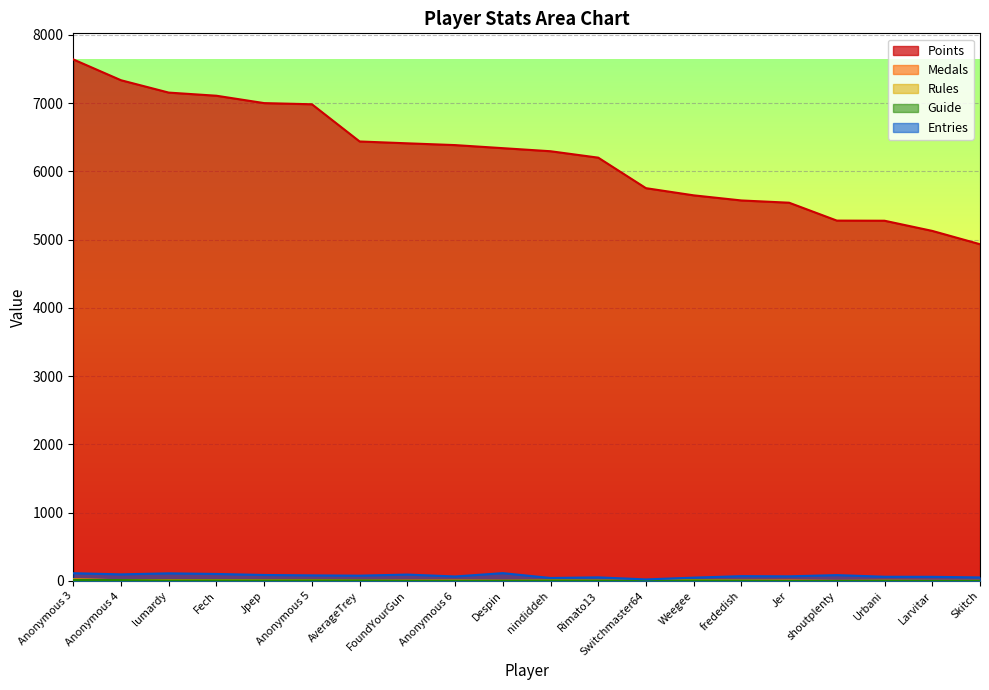

True or false: Entries and Medals intersect in this chart.

False